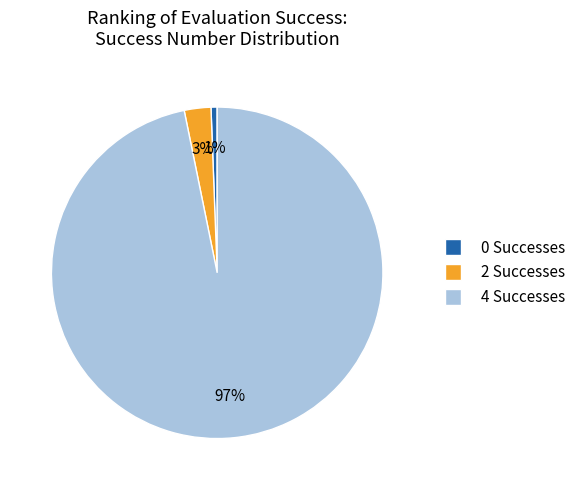

Is there a majority slice in this chart?

Yes